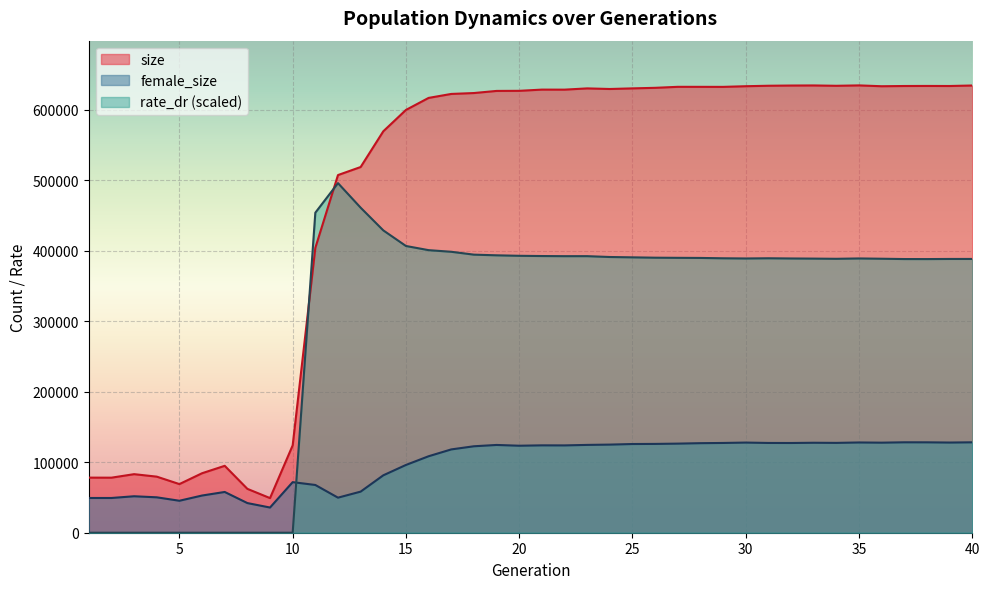

The rate_dr series shows 392983.2 at 20. True or false?

True